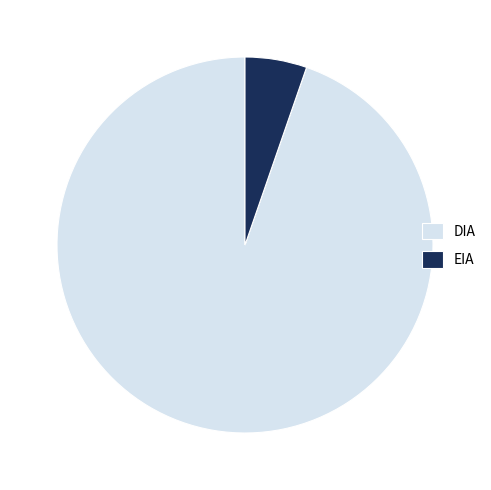

Combined, do DIA and EIA account for over 50%?

Yes